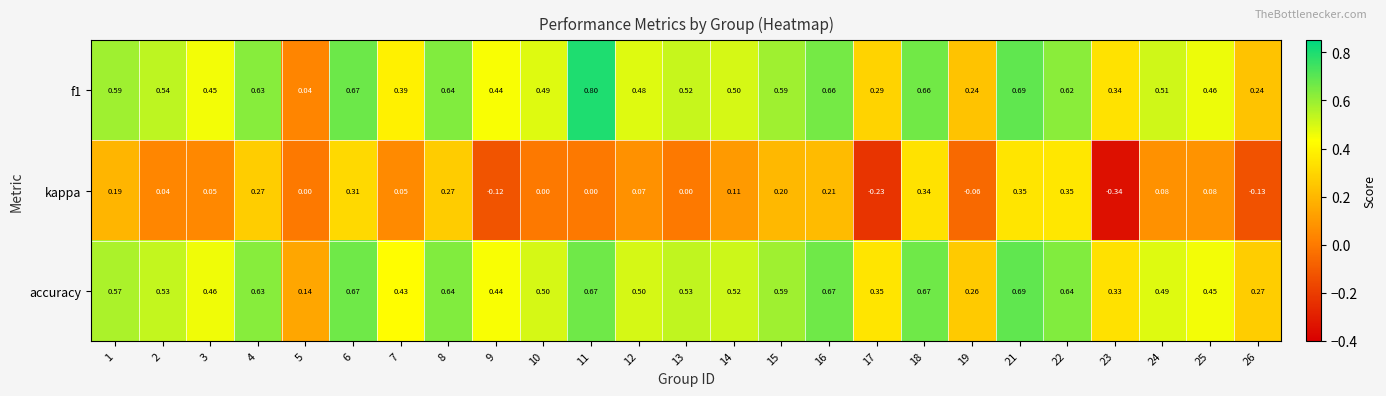

Which series has the largest range (max minus min)?

f1